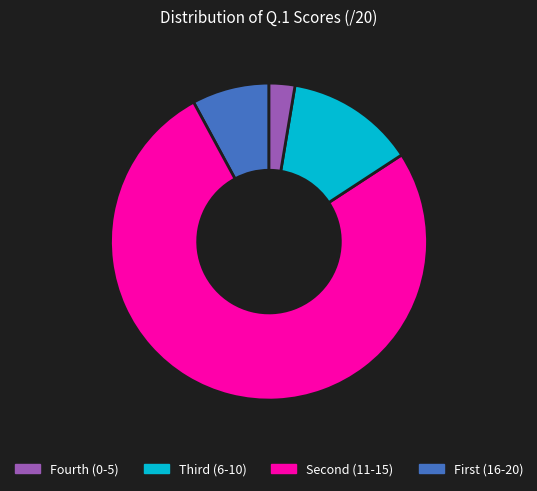

Is there any slice that represents more than half of the pie?

Yes